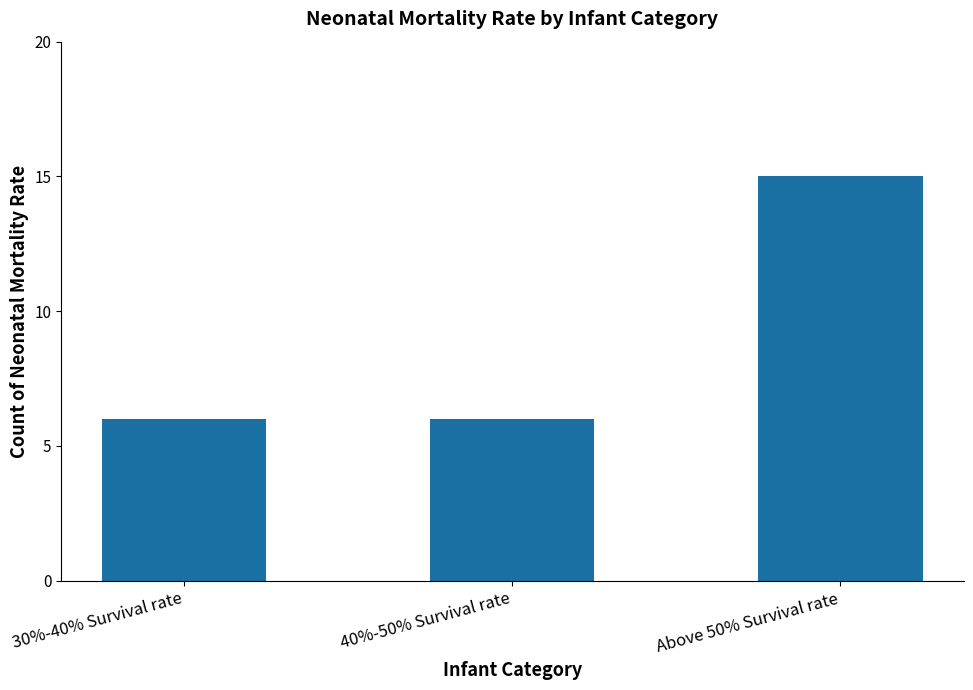

Count the number of categories in the chart.

3